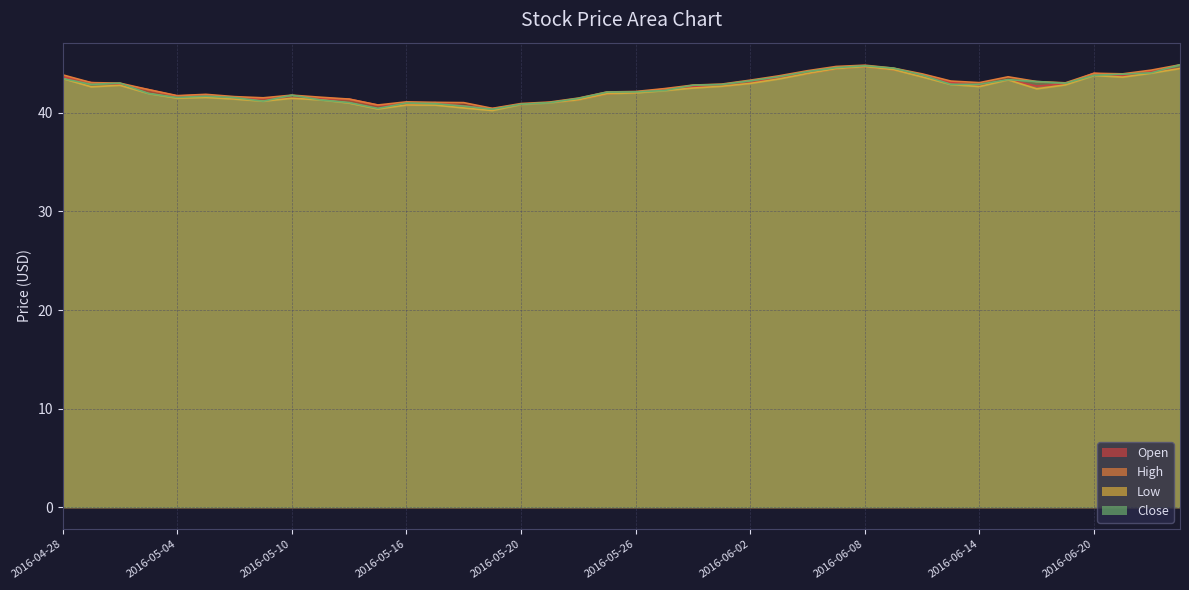

Where does the Close series first go above 42?

2016-04-28